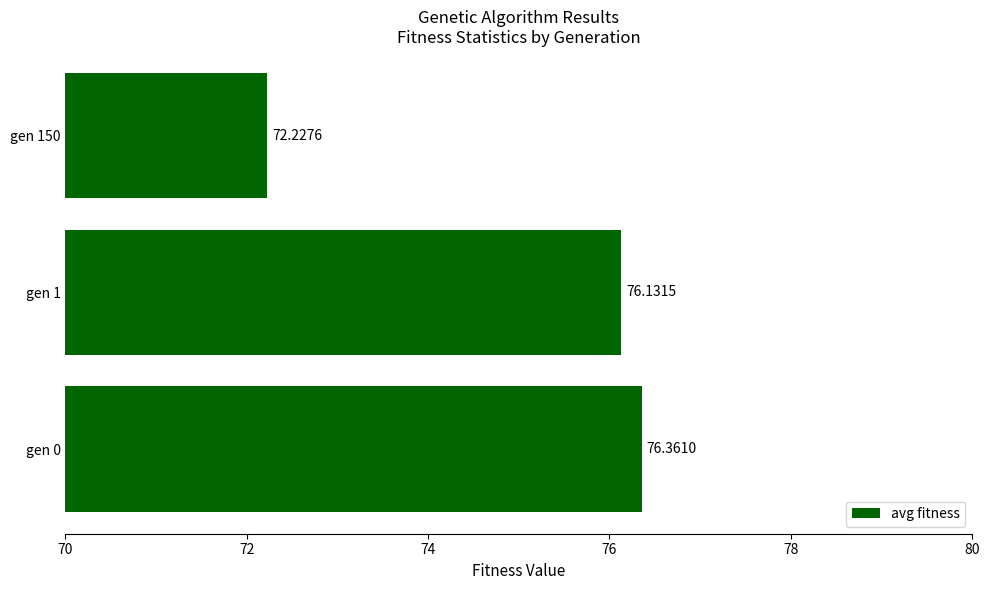

What is the change in value from gen 0 to gen 150?

-4.1